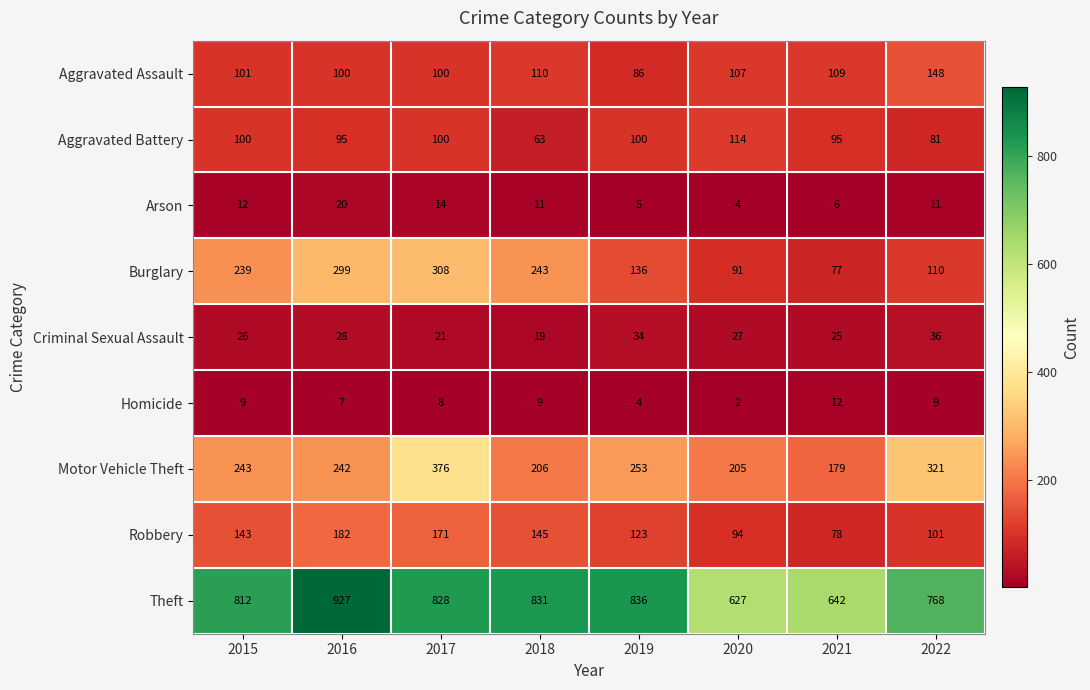

What is the difference between the highest and lowest values at 2021?

636